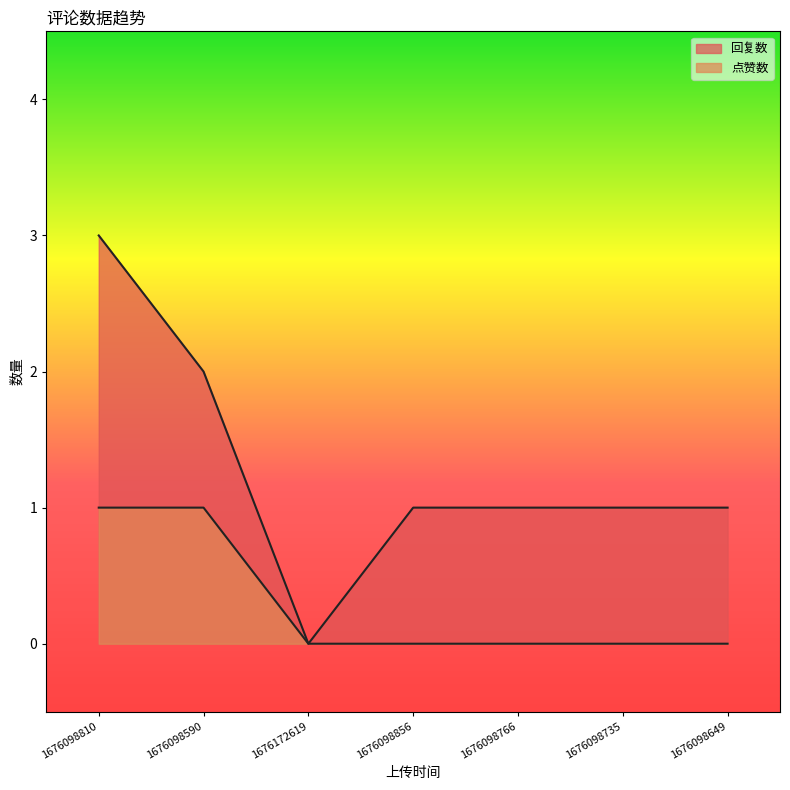

True or false: 回复数 and 点赞数 intersect in this chart.

False